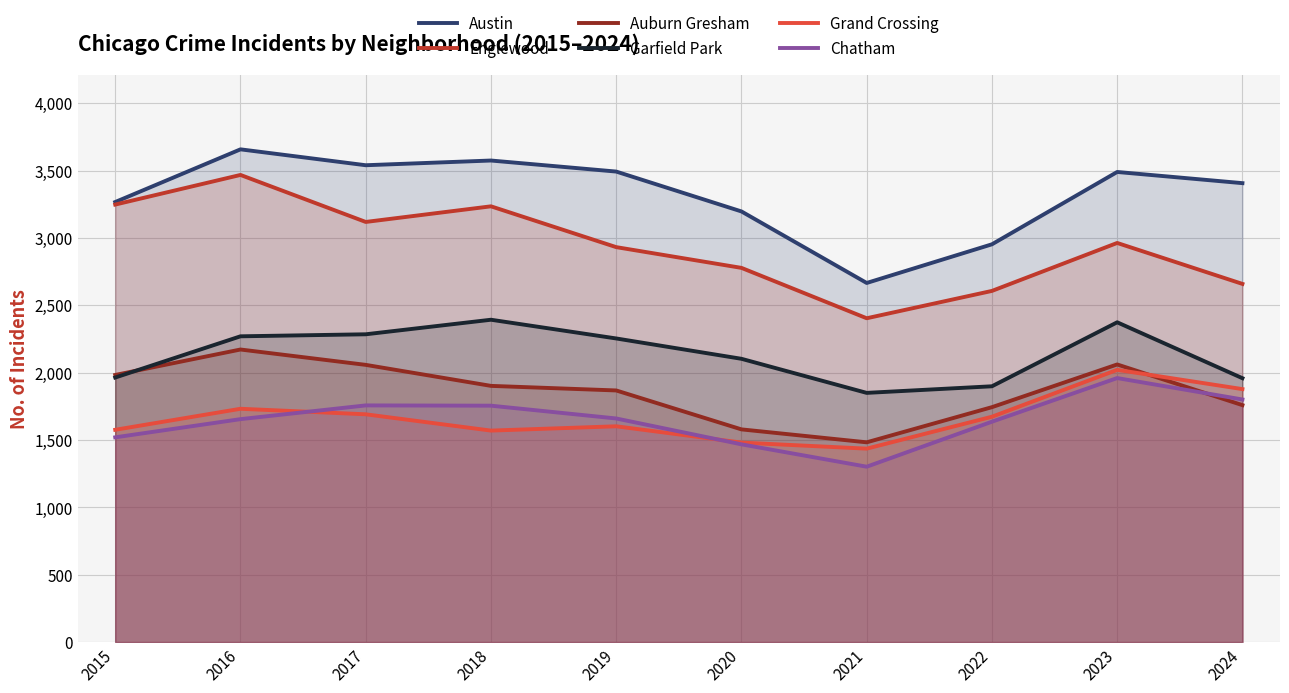

What is the sum of the Chatham values at 2021 and 2015?

2822